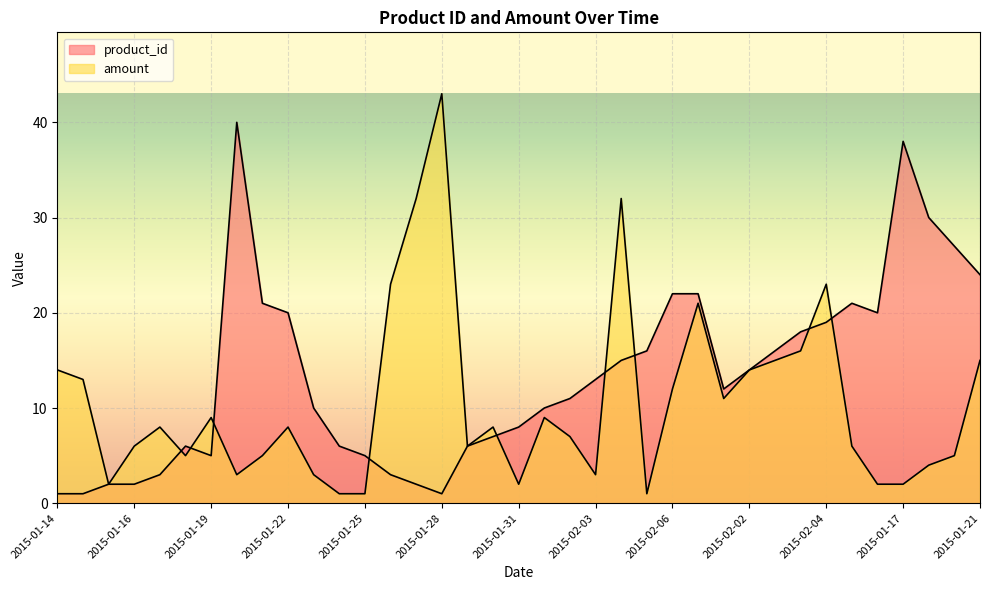

Where do amount and product_id first cross each other?

2015-01-17 and 2015-01-18